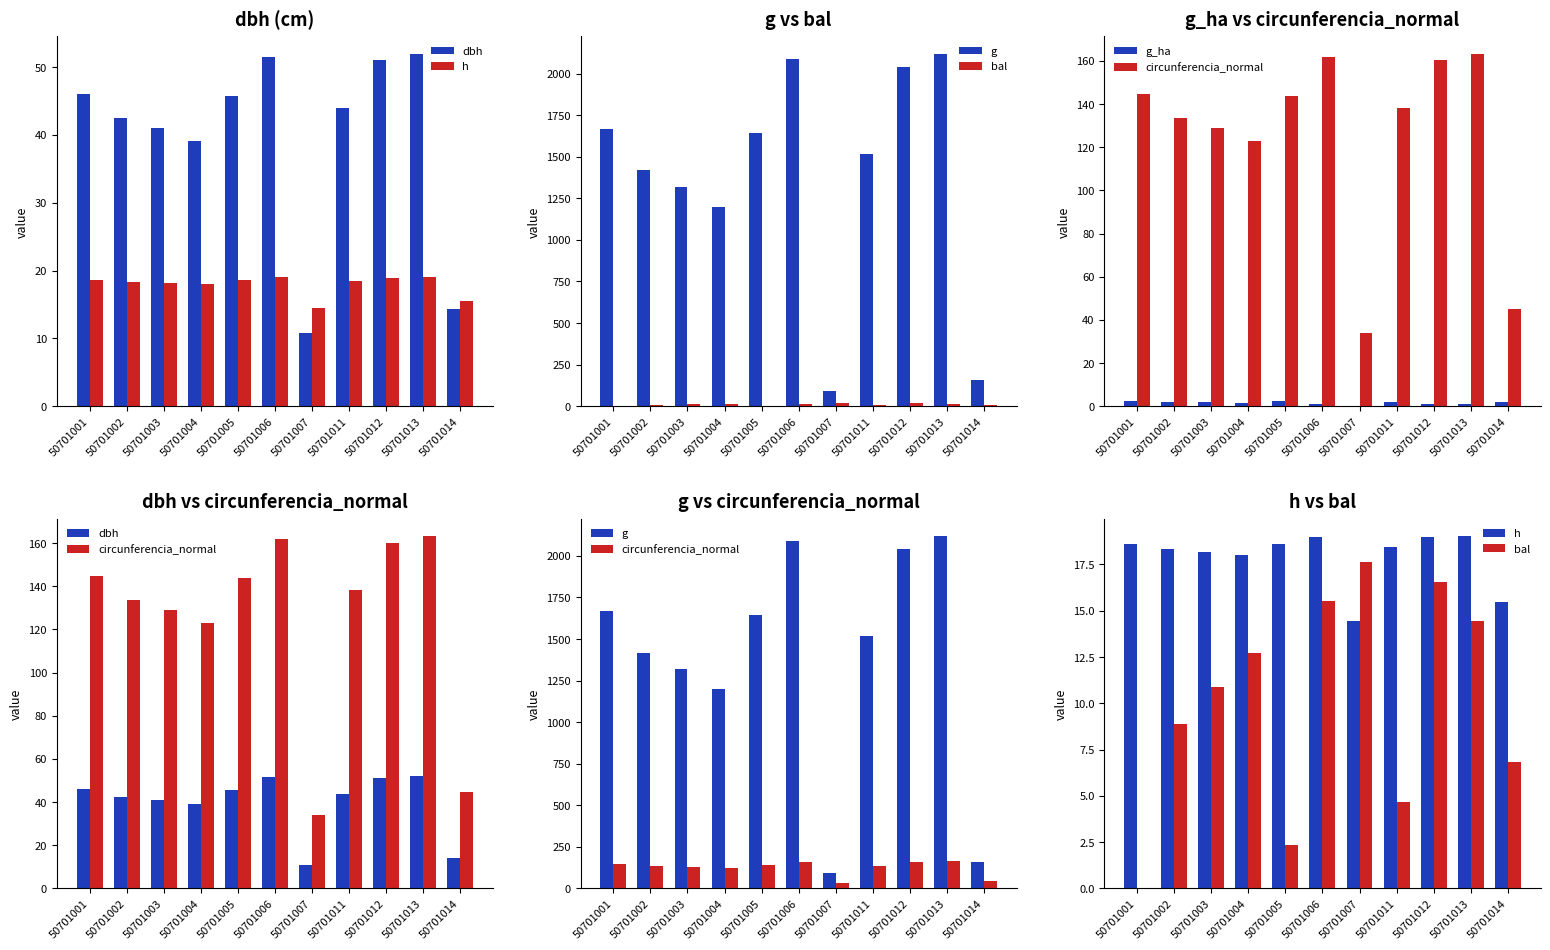

Reading left to right, extract all data points from this chart.

dbh: 50701001=46.1	50701002=42.5	50701003=41.0	50701004=39.1	50701005=45.7	50701006=51.5	50701007=10.8	50701011=43.9	50701012=51.0	50701013=51.9	50701014=14.3
h: 50701001=18.6	50701002=18.3	50701003=18.2	50701004=18.0	50701005=18.6	50701006=19.0	50701007=14.4	50701011=18.4	50701012=19.0	50701013=19.0	50701014=15.5
g: 50701001=1665.9	50701002=1418.0	50701003=1319.3	50701004=1199.5	50701005=1642.3	50701006=2086.4	50701007=91.9	50701011=1516.5	50701012=2041.7	50701013=2117.8	50701014=159.9
bal: 50701001=0.0	50701002=8.9	50701003=10.9	50701004=12.7	50701005=2.4	50701006=15.5	50701007=17.6	50701011=4.7	50701012=16.6	50701013=14.4	50701014=6.8
g_ha: 50701001=2.4	50701002=2.0	50701003=1.9	50701004=1.7	50701005=2.3	50701006=1.1	50701007=0.3	50701011=2.1	50701012=1.0	50701013=1.1	50701014=2.0
circunferencia_normal: 50701001=144.7	50701002=133.5	50701003=128.8	50701004=122.8	50701005=143.7	50701006=161.9	50701007=34.0	50701011=138.1	50701012=160.2	50701013=163.1	50701014=44.8